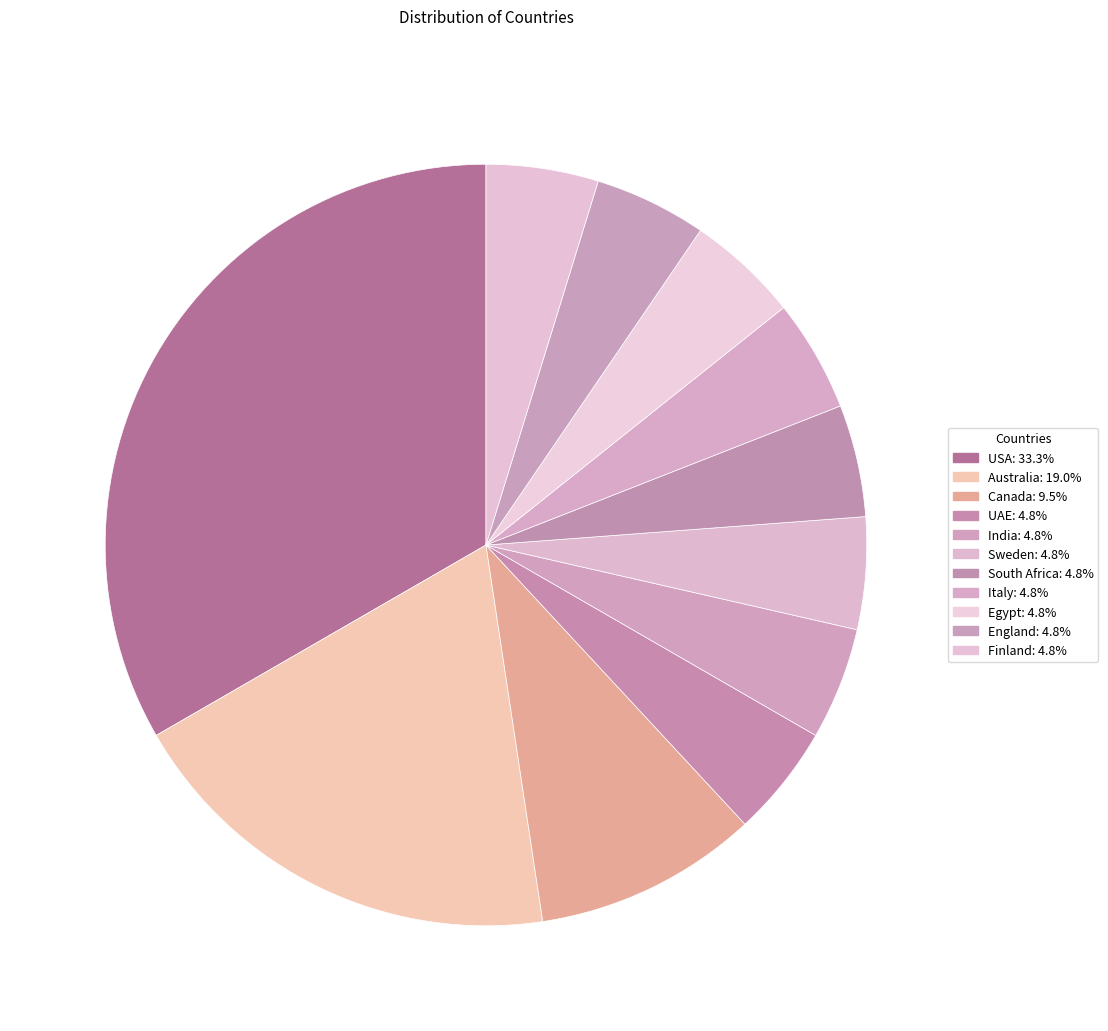

Rank the categories by value from lowest to highest.

UAE, India, Sweden, South Africa, Italy, Egypt, England, Finland, Canada, Australia, USA